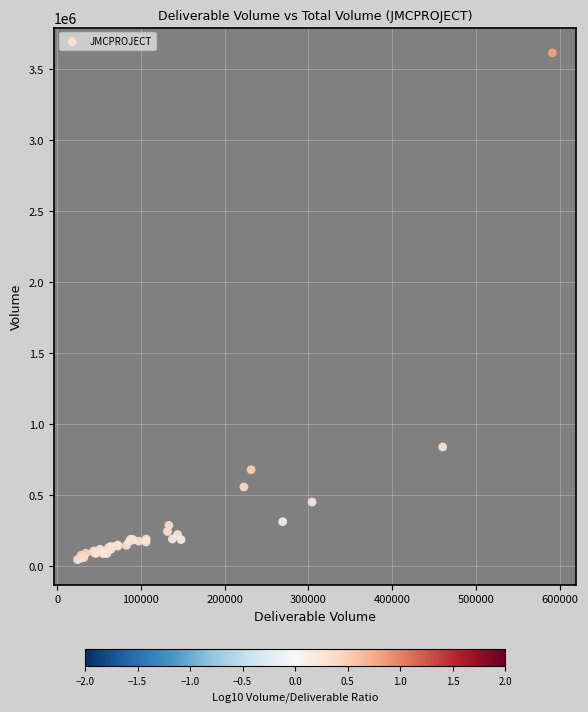

What Y value in the scatter plot is closest to 1830148?

839977